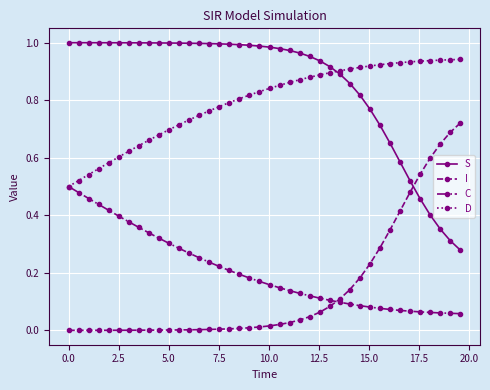

True or false: S and C intersect in this chart.

False